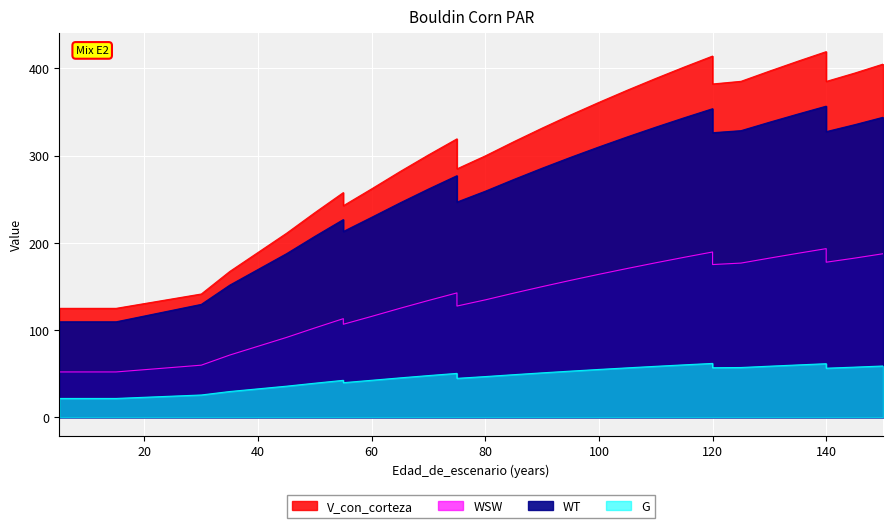

Reading right to left, what are all the values shown in this chart?

V_con_corteza: 404.9	394.6	385.0	419.2	408.2	396.8	385.2	382.1	414.1	401.5	388.5	375.0	361.1	346.6	331.6	316.0	299.8	284.8	319.2	300.9	281.8	262.0	242.6	257.7	234.8	211.1	167.3	141.5	125.0	125.0	125.0	125.0	125.0
WSW: 187.6	182.6	177.9	193.4	188.1	182.5	176.9	175.2	189.6	183.5	177.2	170.7	164.0	157.1	149.9	142.4	134.7	127.6	142.7	134.1	125.1	115.8	106.8	113.2	102.6	91.7	71.5	59.9	52.1	52.1	52.1	52.1	52.1
WT: 343.9	335.4	327.5	356.7	347.6	338.3	328.6	326.3	353.8	343.4	332.6	321.5	310.0	298.1	285.6	272.7	259.3	246.8	277.0	261.8	245.9	229.4	213.1	226.8	207.6	187.7	151.6	129.6	109.6	109.6	109.6	109.6	109.6
G: 59.0	57.6	56.4	61.6	60.2	58.7	57.2	57.0	61.9	60.3	58.6	56.8	55.0	53.1	51.1	49.0	46.8	44.8	50.5	48.0	45.4	42.6	39.8	42.5	39.2	35.8	29.7	25.7	21.8	21.8	21.8	21.8	21.8